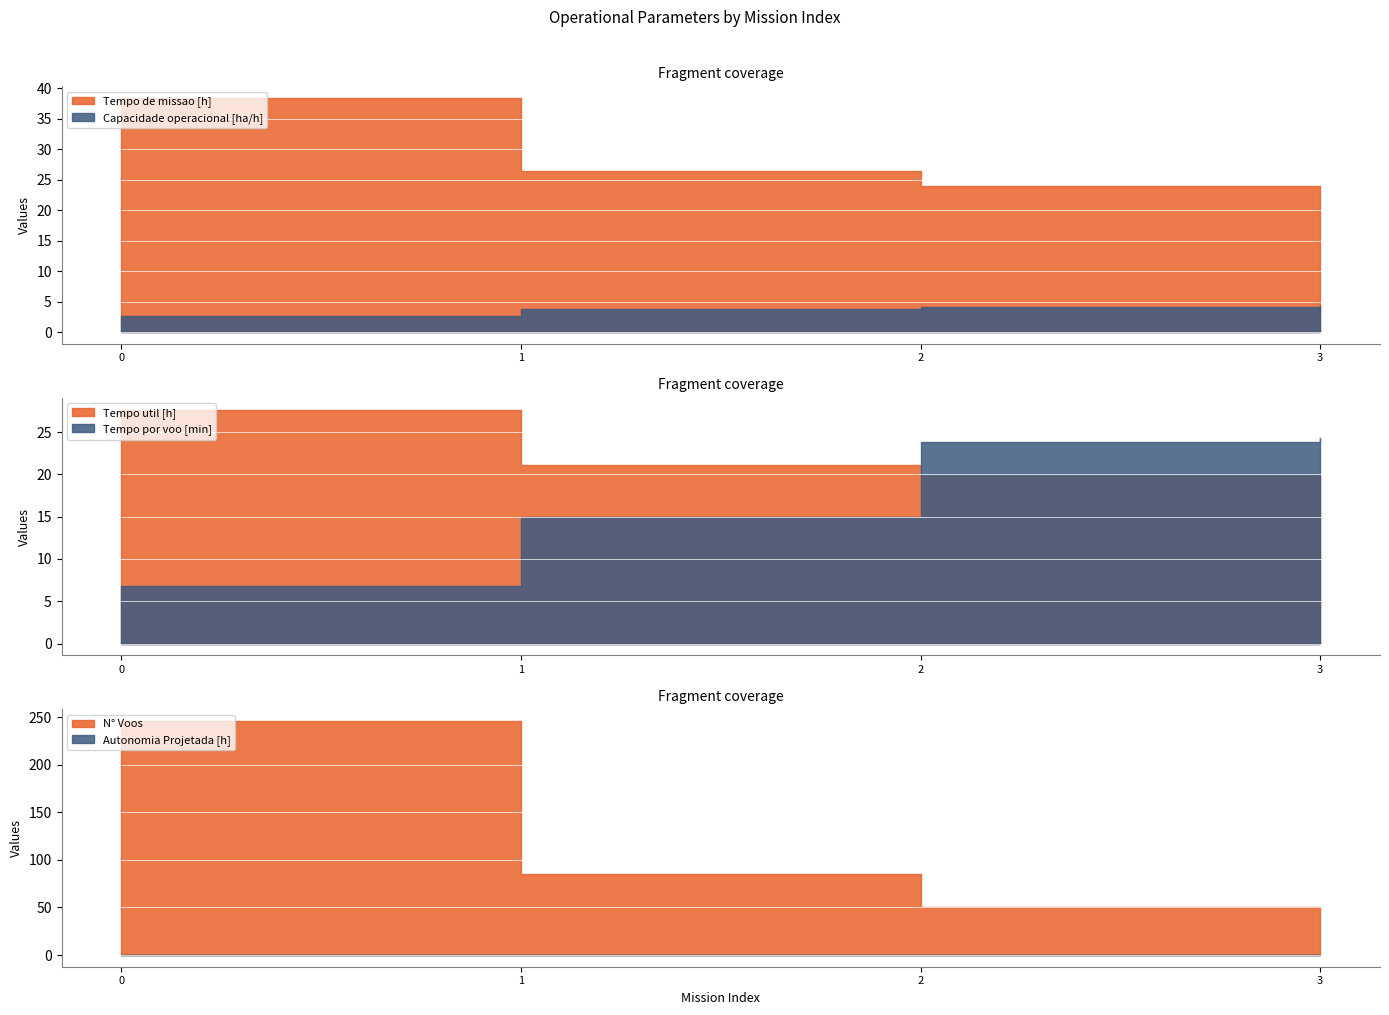

True or false: Autonomia Projetada [h] has a value of 0.2 at 1.

True